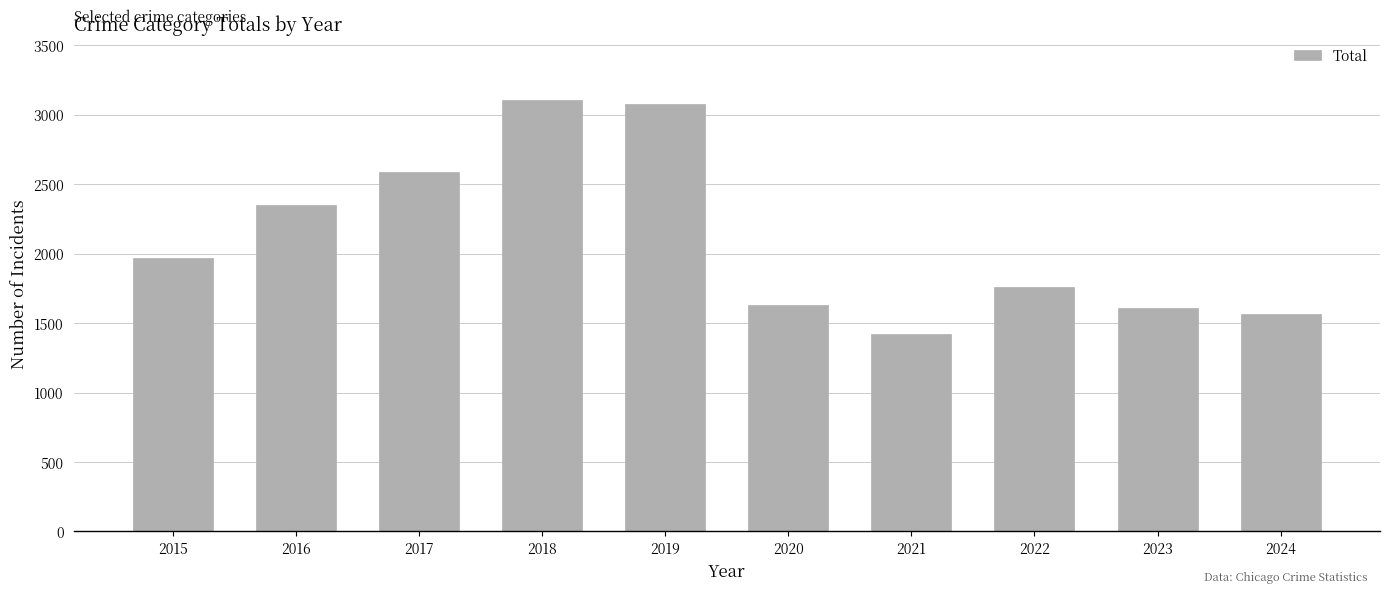

Reading left to right, extract all data points from this chart.

1968	2352	2592	3105	3080	1634	1422	1761	1611	1566